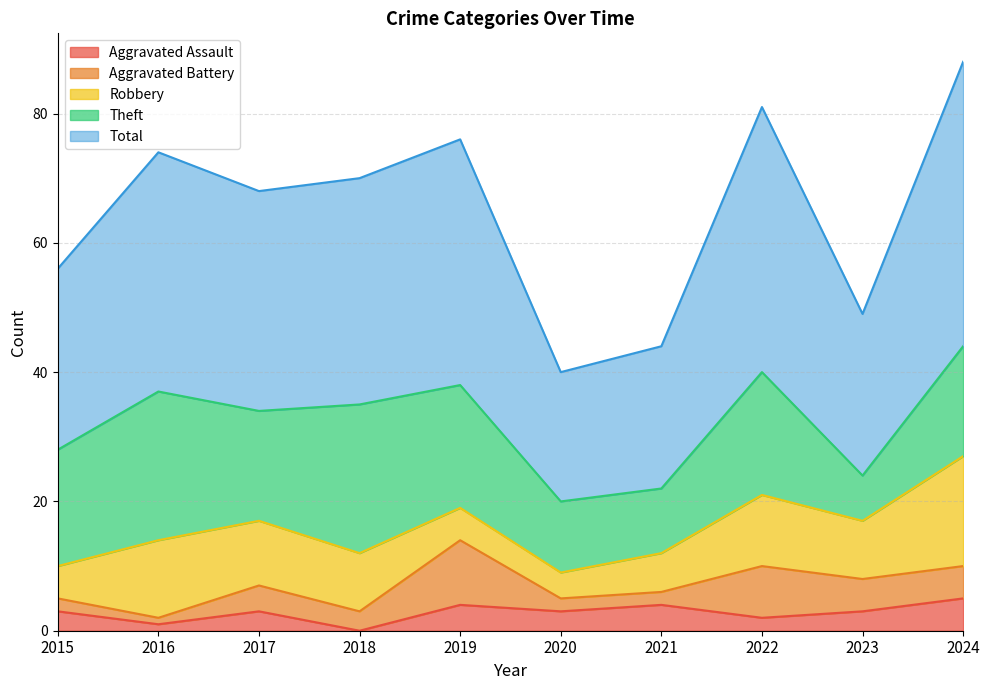

Which category has the highest value in the Aggravated Battery series?

2019